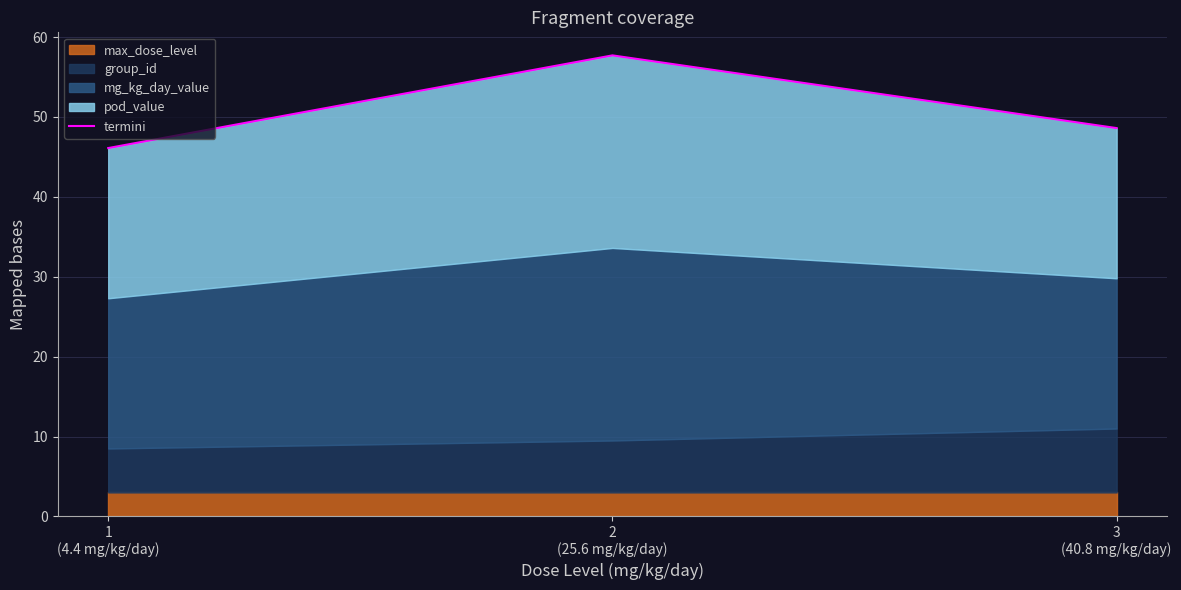

Reading right to left, extract all data points from this chart.

48.6	57.7	46.1